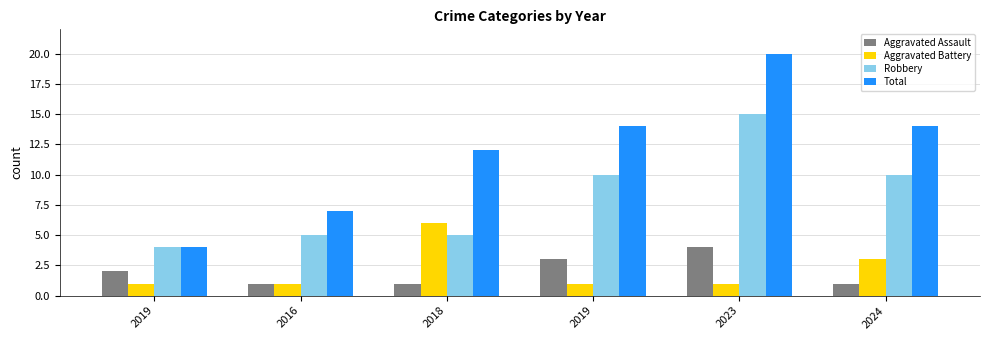

List the series in order of their peak value, highest first.

Total, Robbery, Aggravated Battery, Aggravated Assault